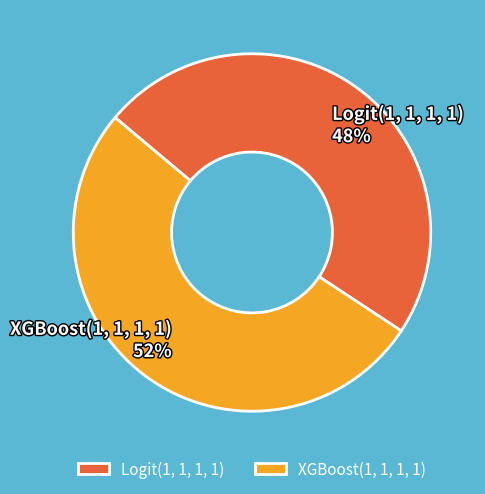

To the nearest percent, what is the difference between the largest and smallest slice percentages?

4%